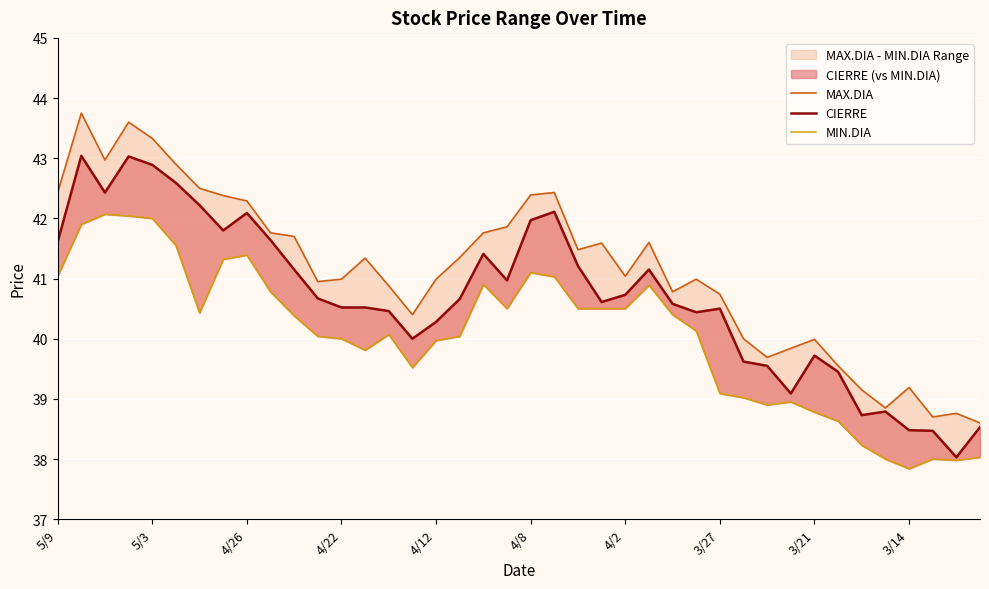

At 4/8, list the series in order from largest to smallest.

MAX.DIA, CIERRE, MIN.DIA